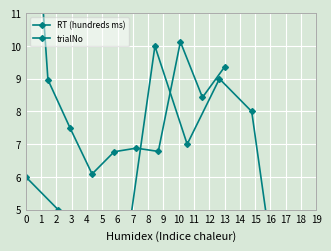

Which category has the highest value in the trialNo series?

4